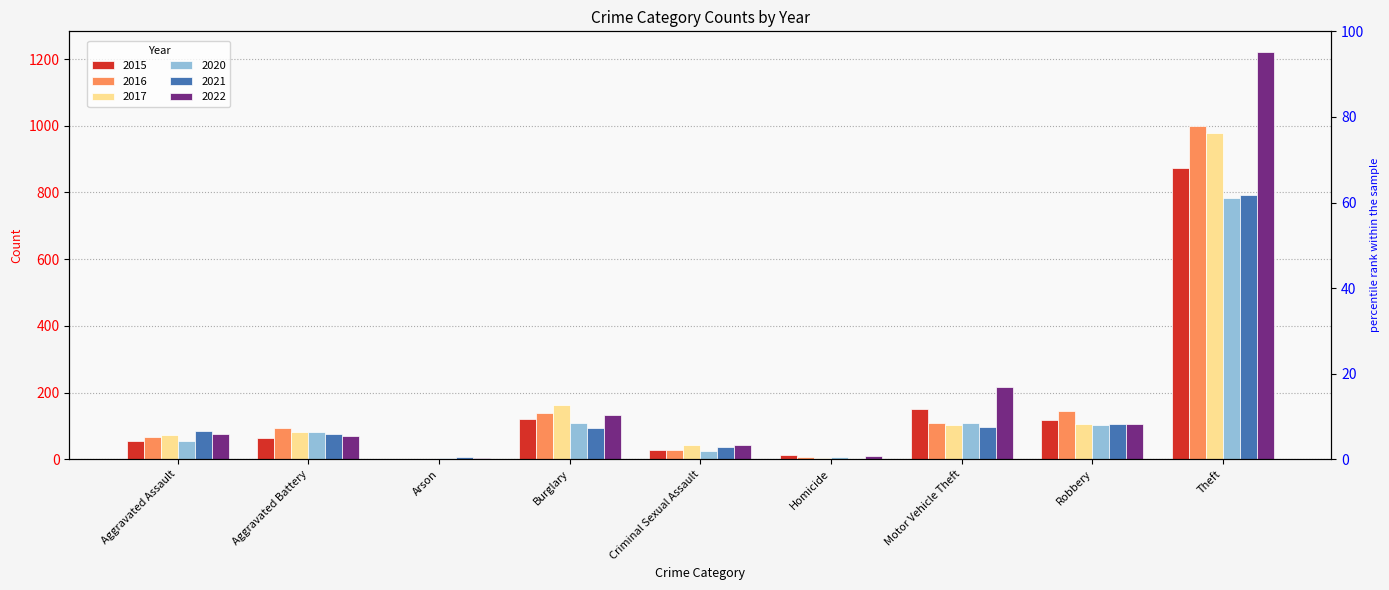

What is the minimum value shown in the chart?

1